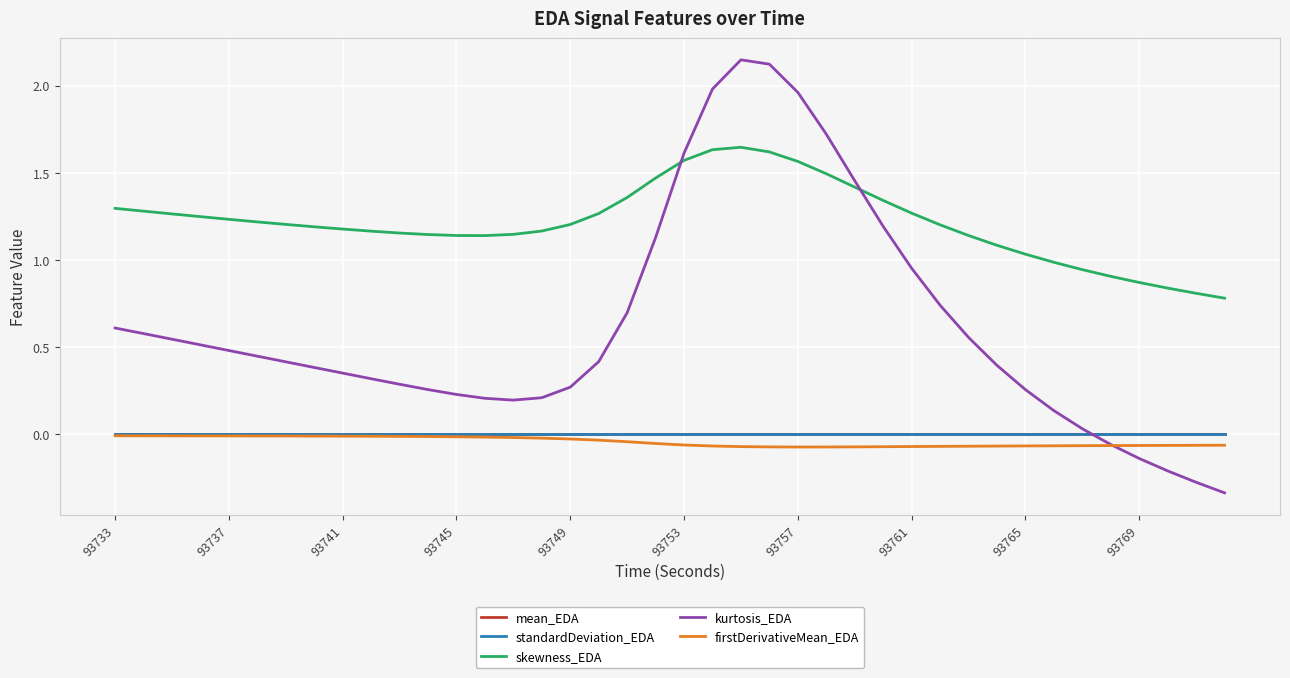

Which series has the largest range (max minus min)?

kurtosis_EDA